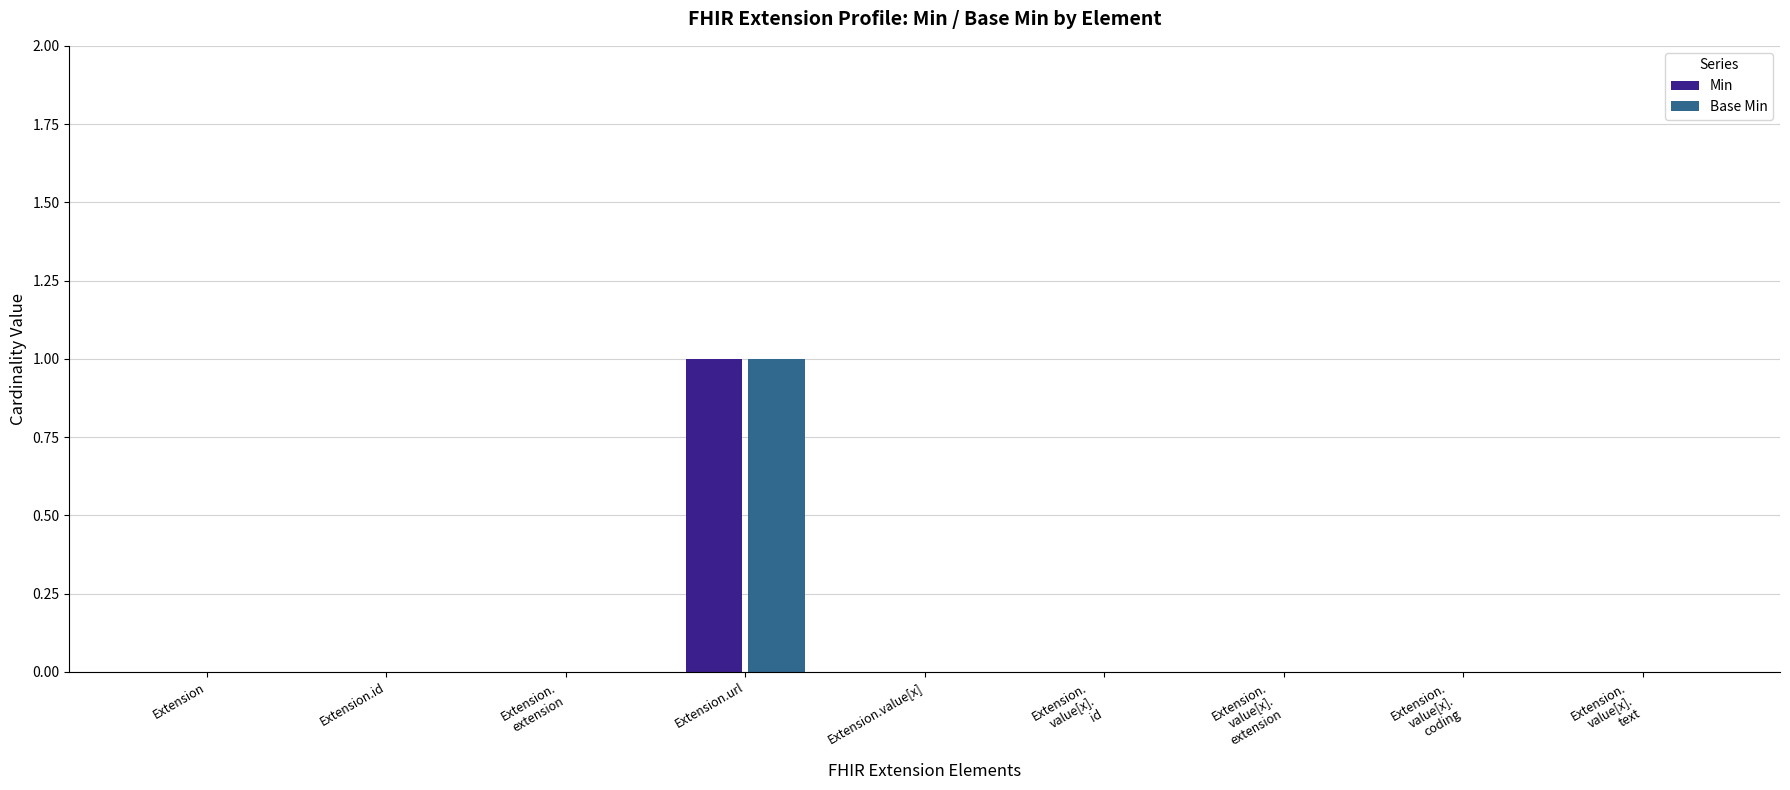

True or false: Base Min has a value of 0 at Extension.value[x].

True